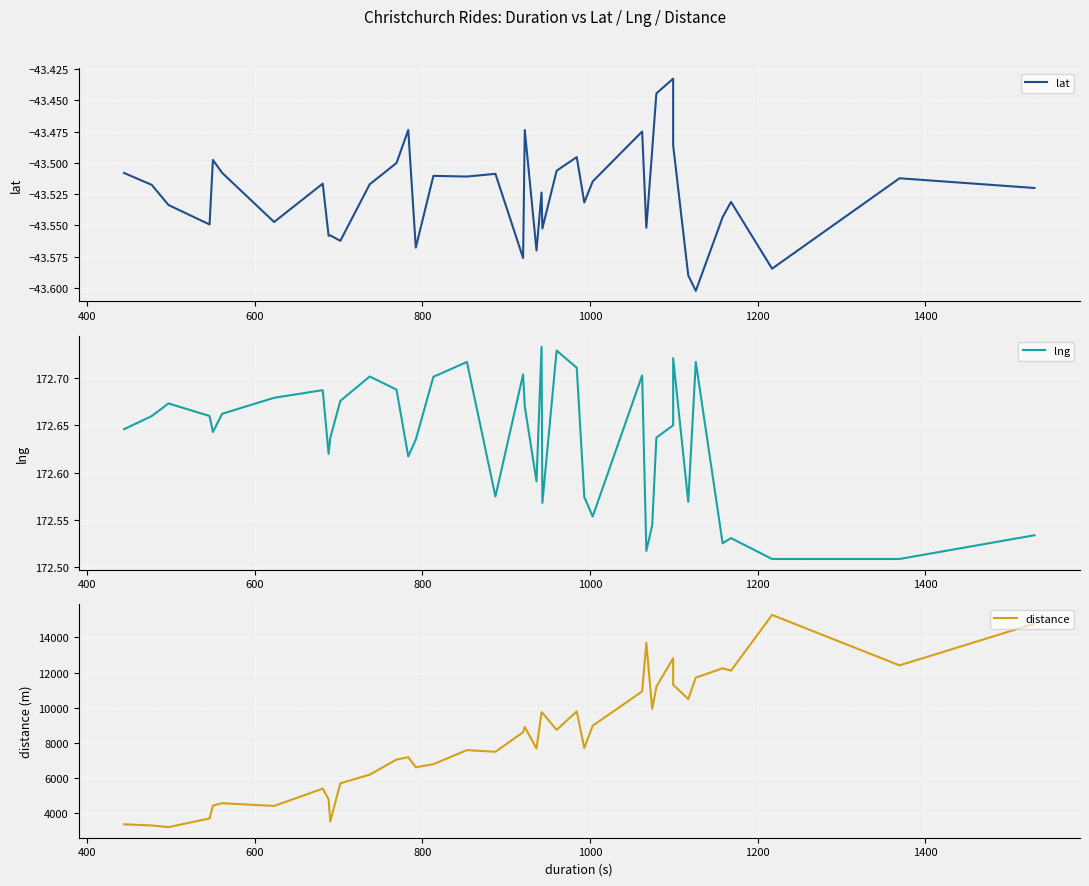

True or false: lng and lat intersect in this chart.

False